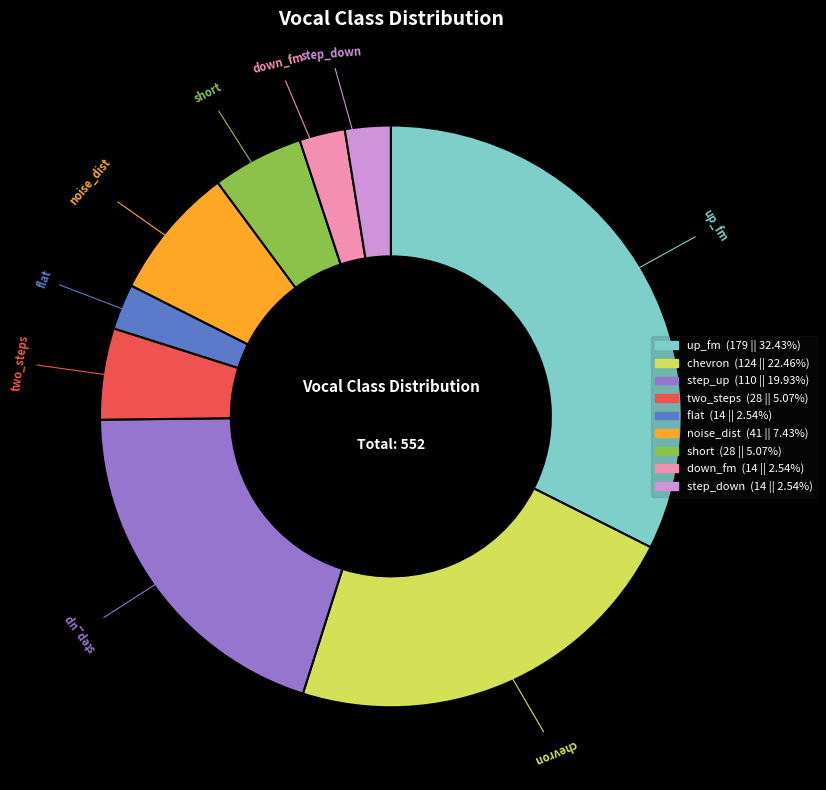

Between noise_dist and step_up, which is larger?

step_up